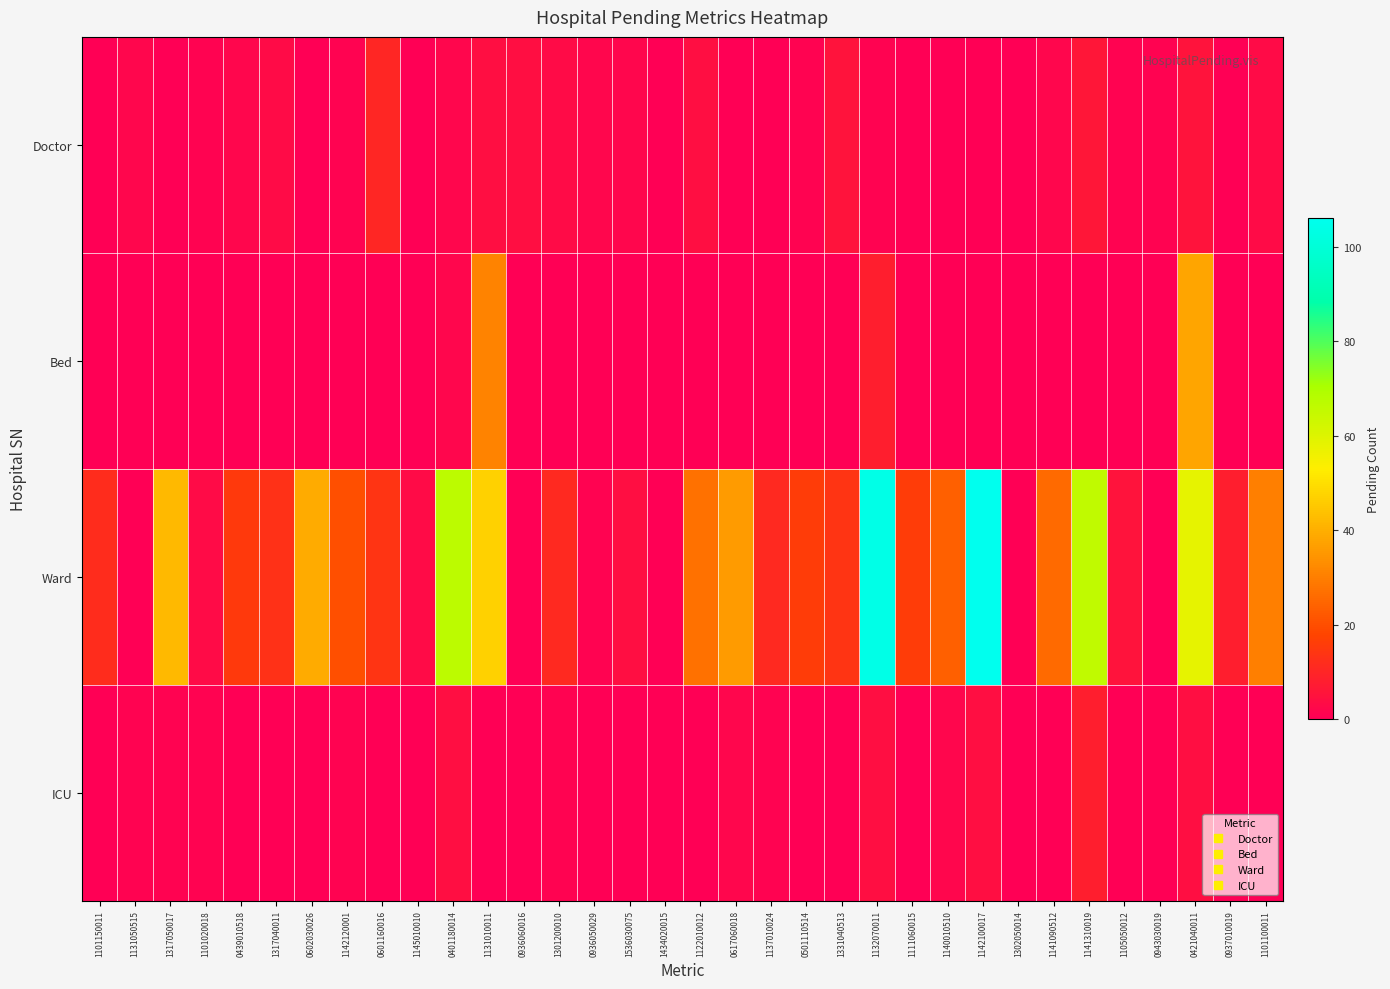

What is the difference between the highest and lowest values at 0936050029?

2